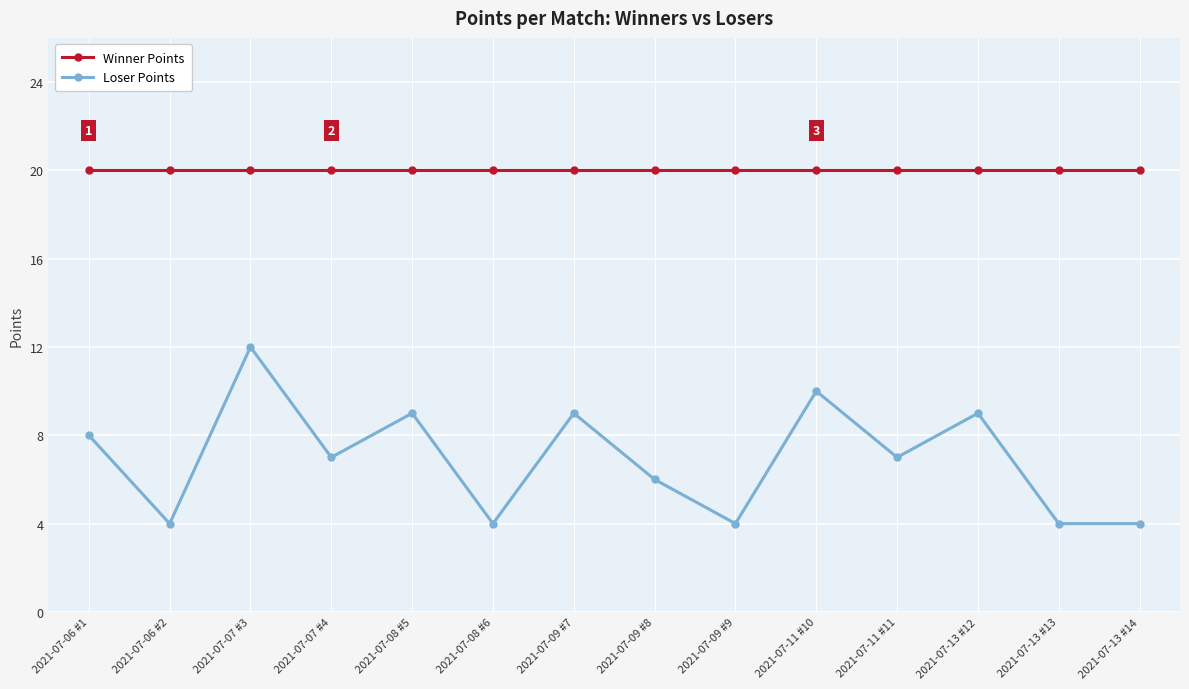

In Loser Points, how many points are higher than both neighbors (excluding endpoints)?

5